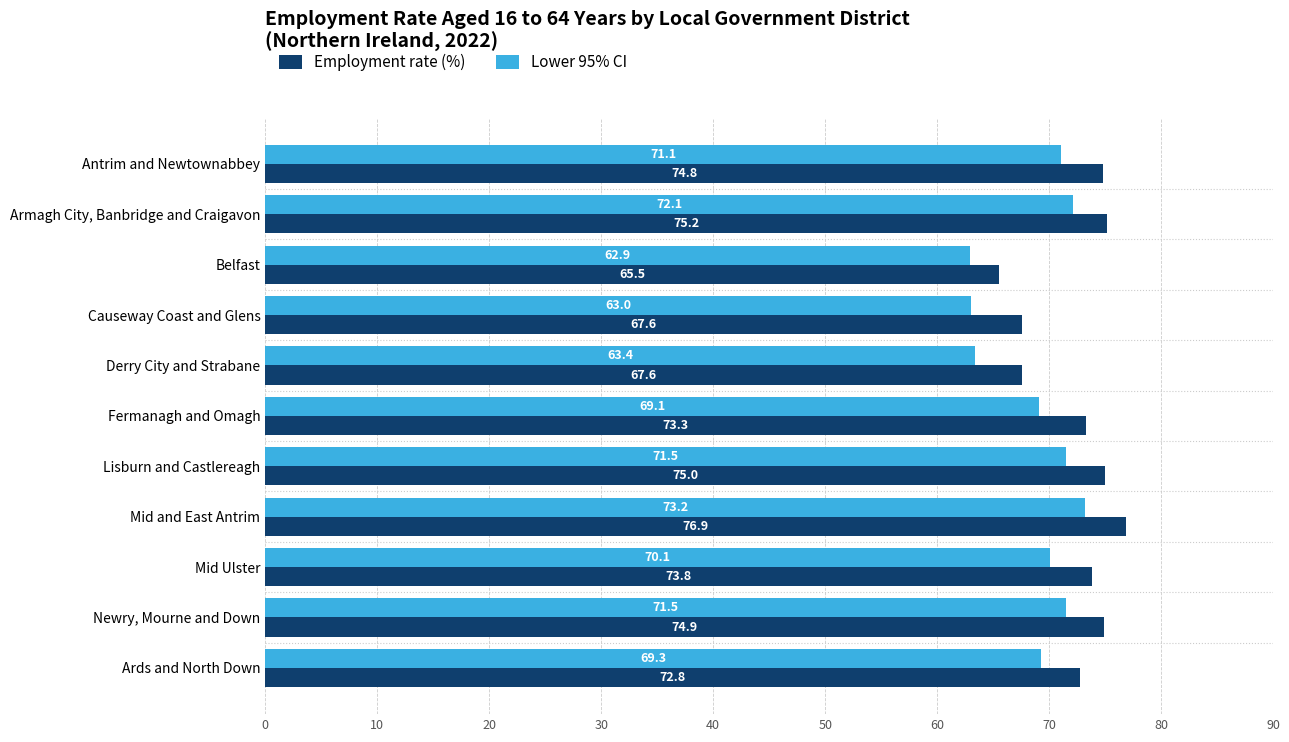

What are all the series names shown in the legend?

Employment rate (%), Lower 95% CI